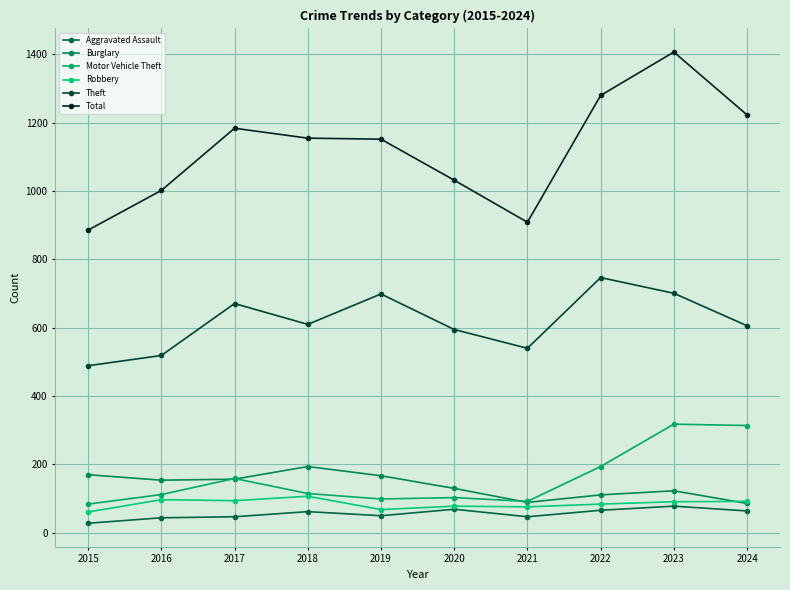

True or false: Burglary and Theft cross at least once.

False